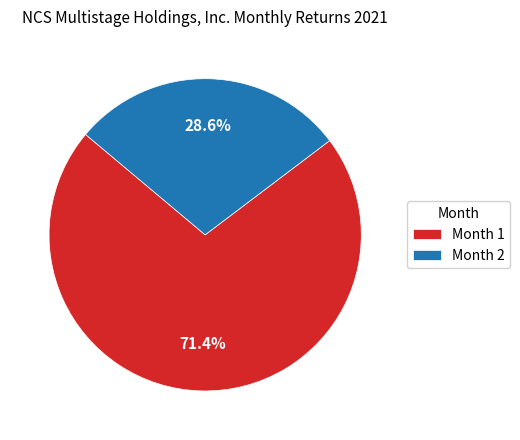

How many segments does this pie chart have?

2